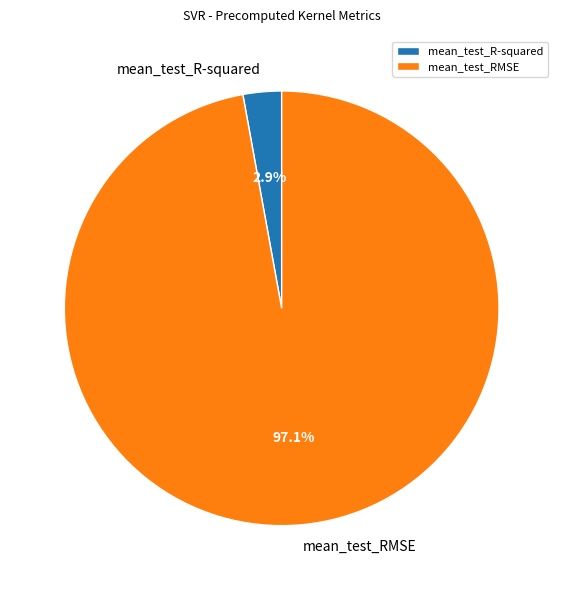

What is the smallest slice in the pie chart?

mean_test_R-squared